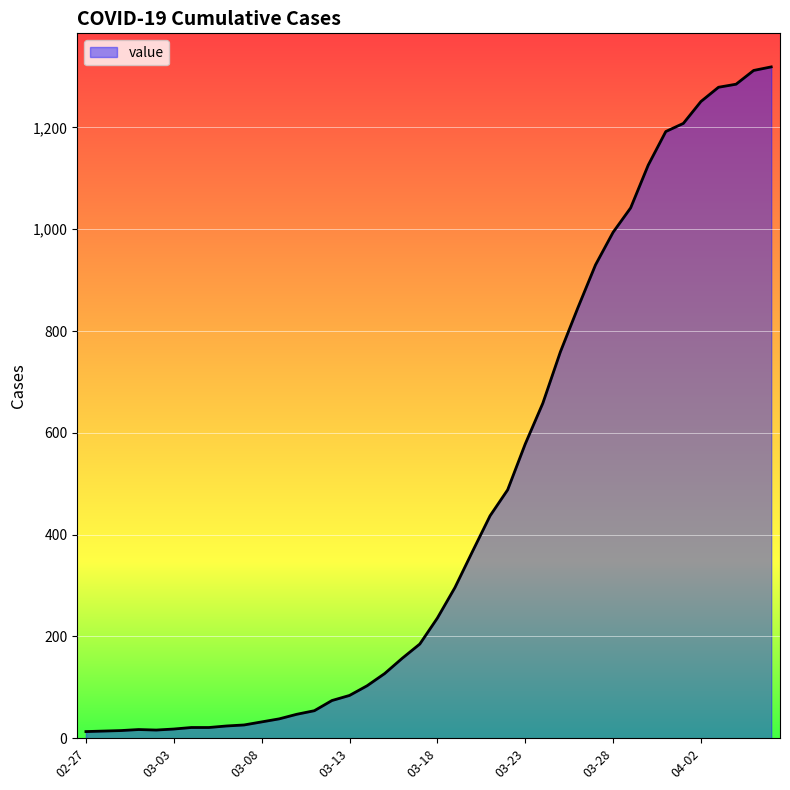

What is the difference between the maximum and minimum values?

1306